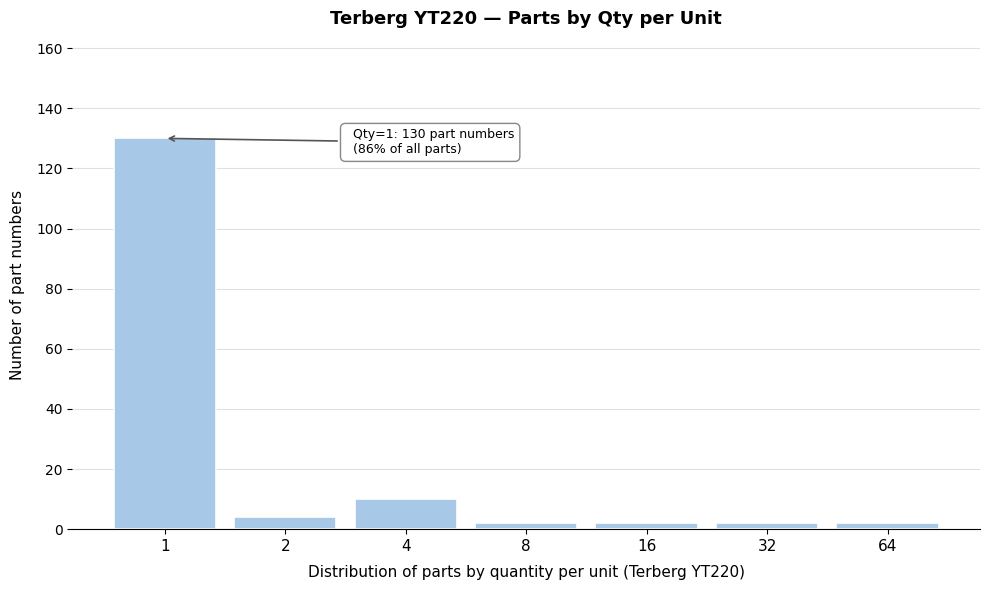

Reading right to left, transcribe all the data shown in this chart.

2	2	2	2	10	4	130